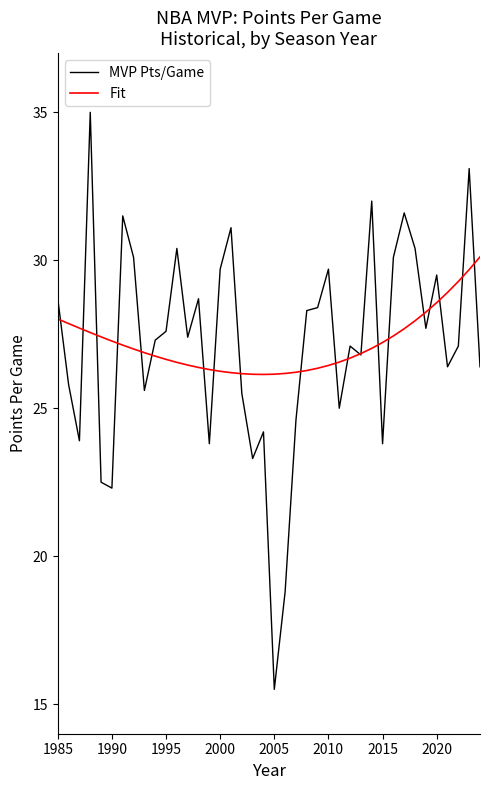

How many lines are shown in the chart?

2